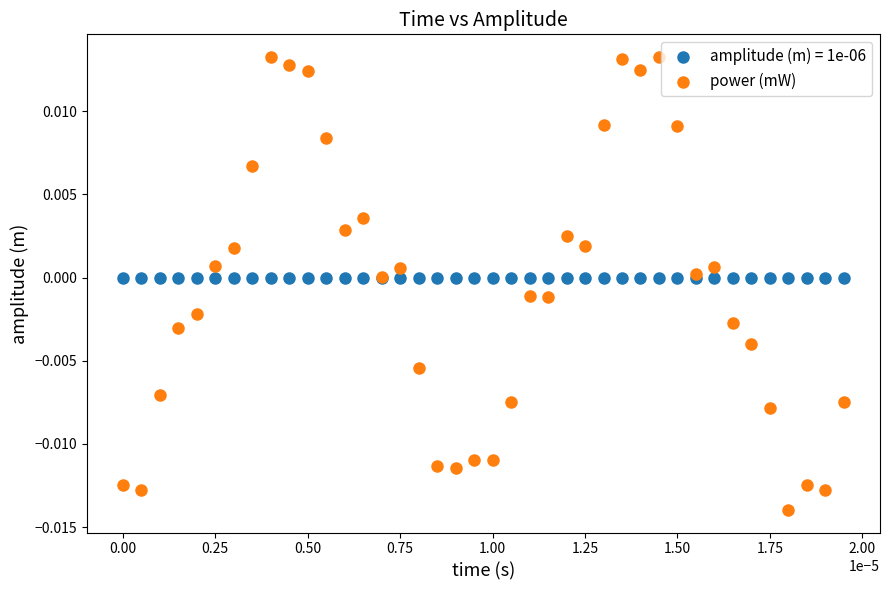

Which series has the widest spread of Y values?

power (mW)